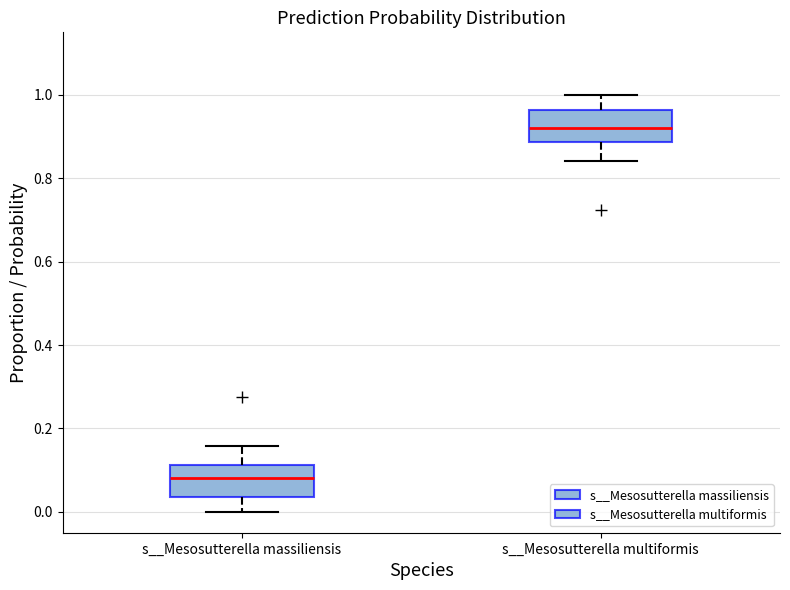

Reading left to right, transcribe this box plot: for each box, give where its median line is, the range the box spans, and where its two whiskers end, as read against the y-axis. The values are not printed on the chart, so give them approximately, as read against the axis.

s__Mesosutterella massiliensis: median 0.08, box 0.04 to 0.12, whiskers 0.00 to 0.16
s__Mesosutterella multiformis: median 0.92, box 0.88 to 0.96, whiskers 0.84 to 1.00